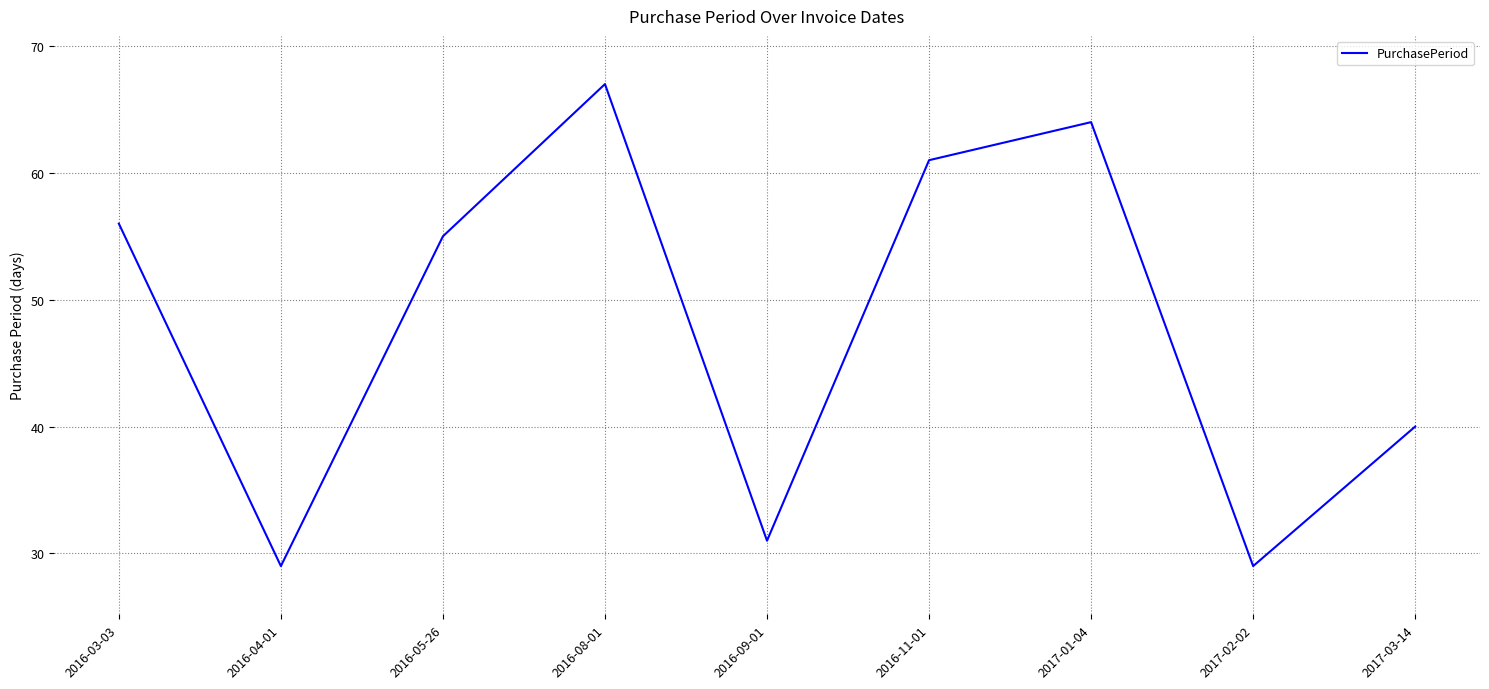

Reading left to right, what are all the values shown in this chart?

2016-03-03=56	2016-04-01=29	2016-05-26=55	2016-08-01=67	2016-09-01=31	2016-11-01=61	2017-01-04=64	2017-02-02=29	2017-03-14=40